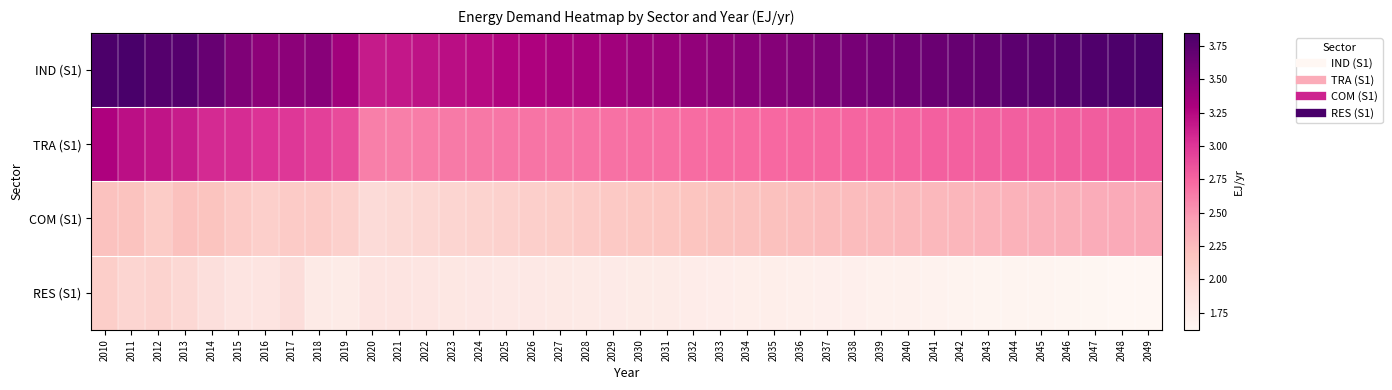

What is the maximum value shown in the chart?

3.9